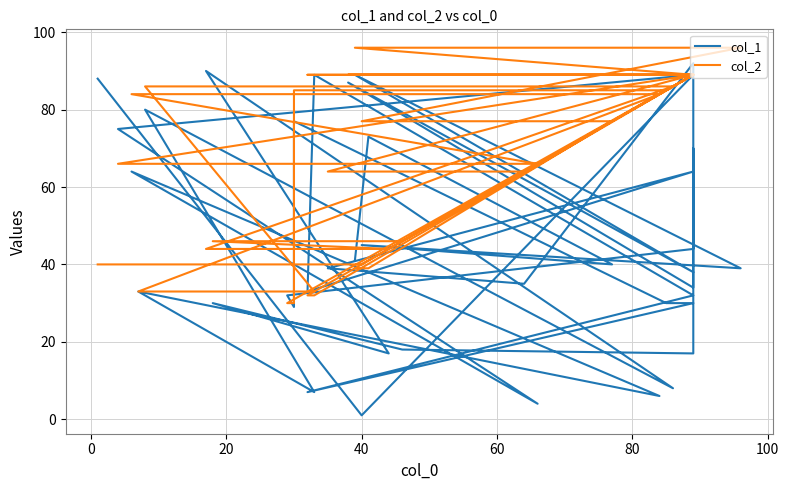

What is the value of the col_2 point at the 24th from the left?

89